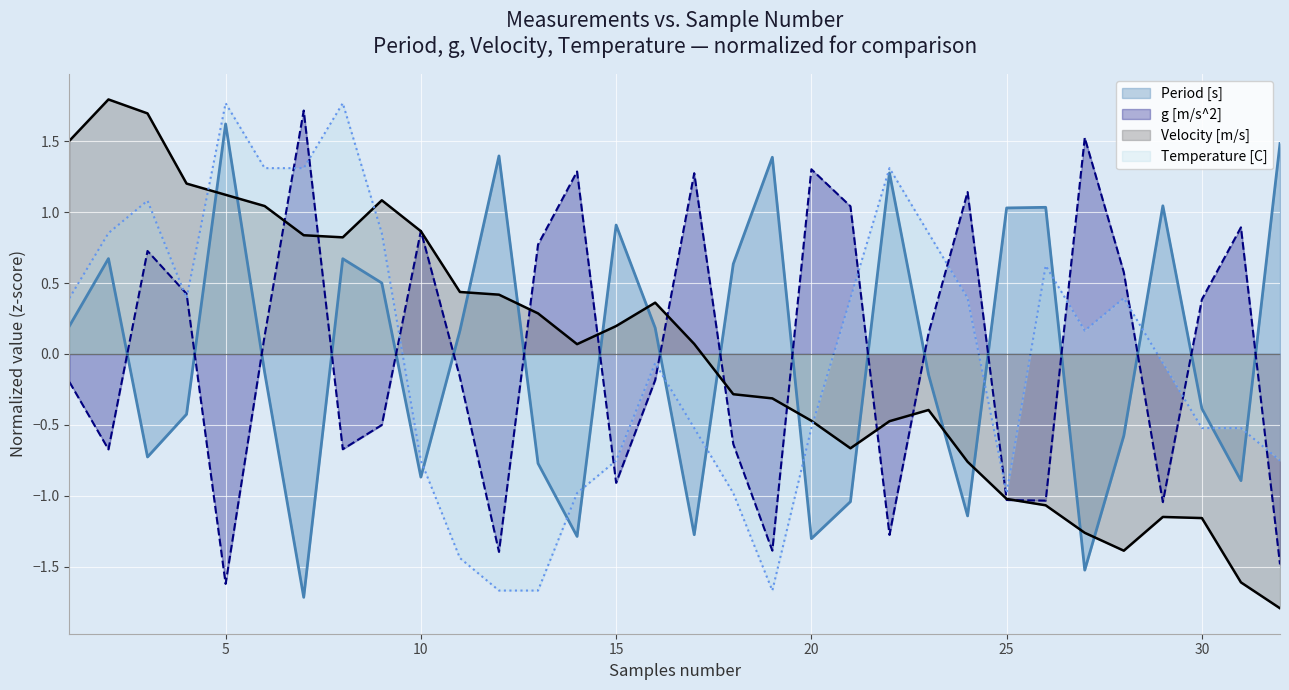

Which category has the highest value in the Period [s] series?

5